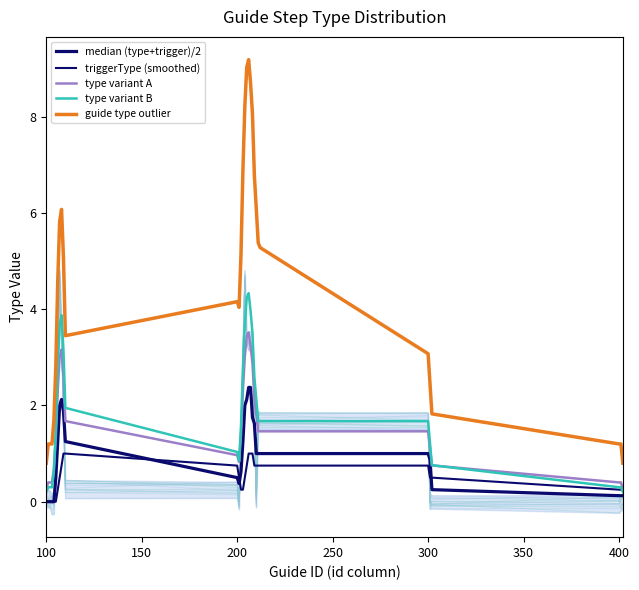

List the series in order of their peak value, lowest first.

triggerType (smoothed), median (type+trigger)/2, type variant A, type variant B, guide type outlier